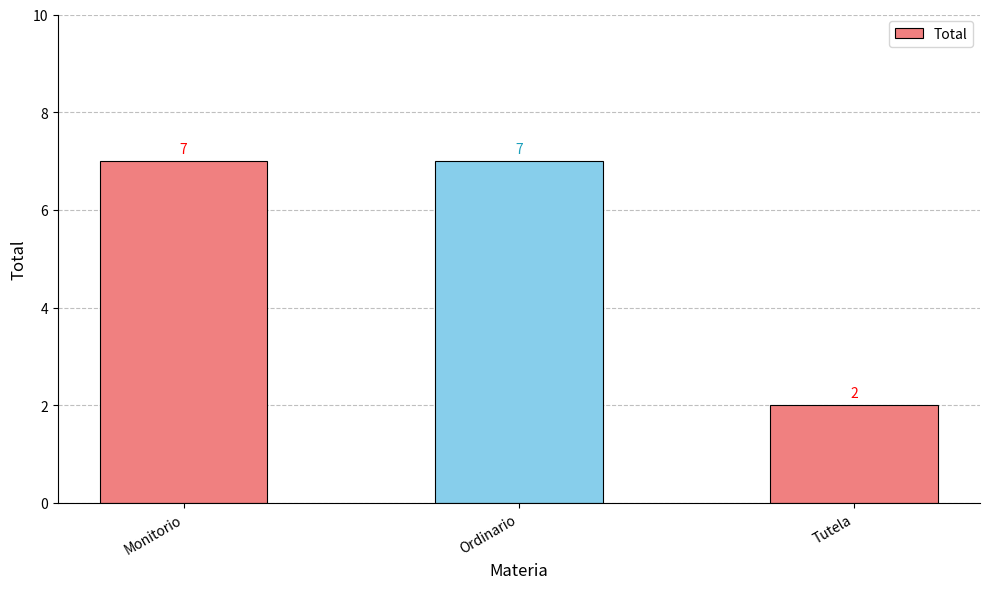

Which has a higher value, Ordinario or Tutela?

Ordinario